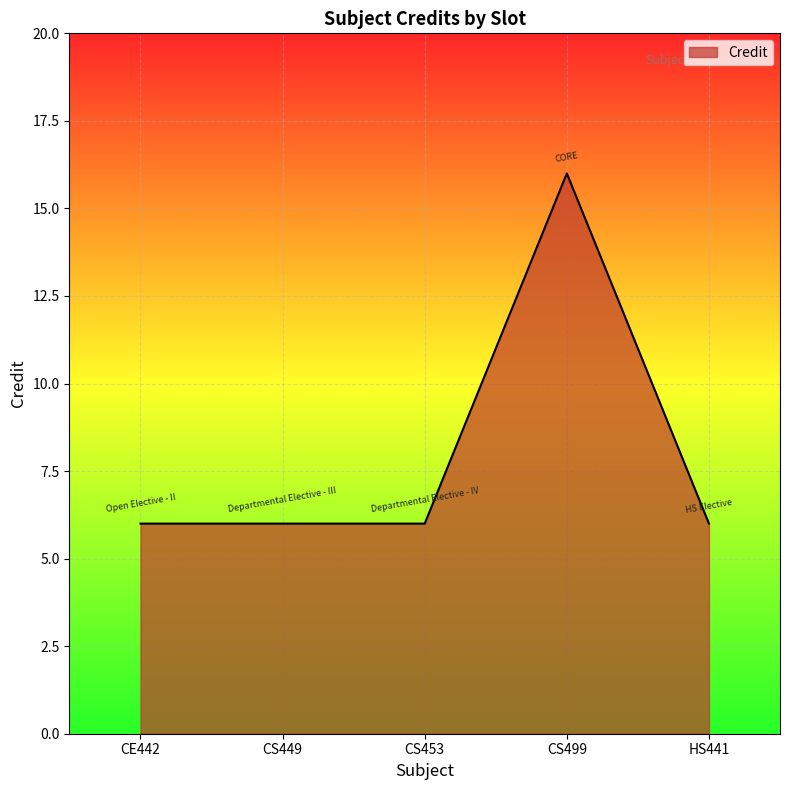

What position from the right is CS449?

4